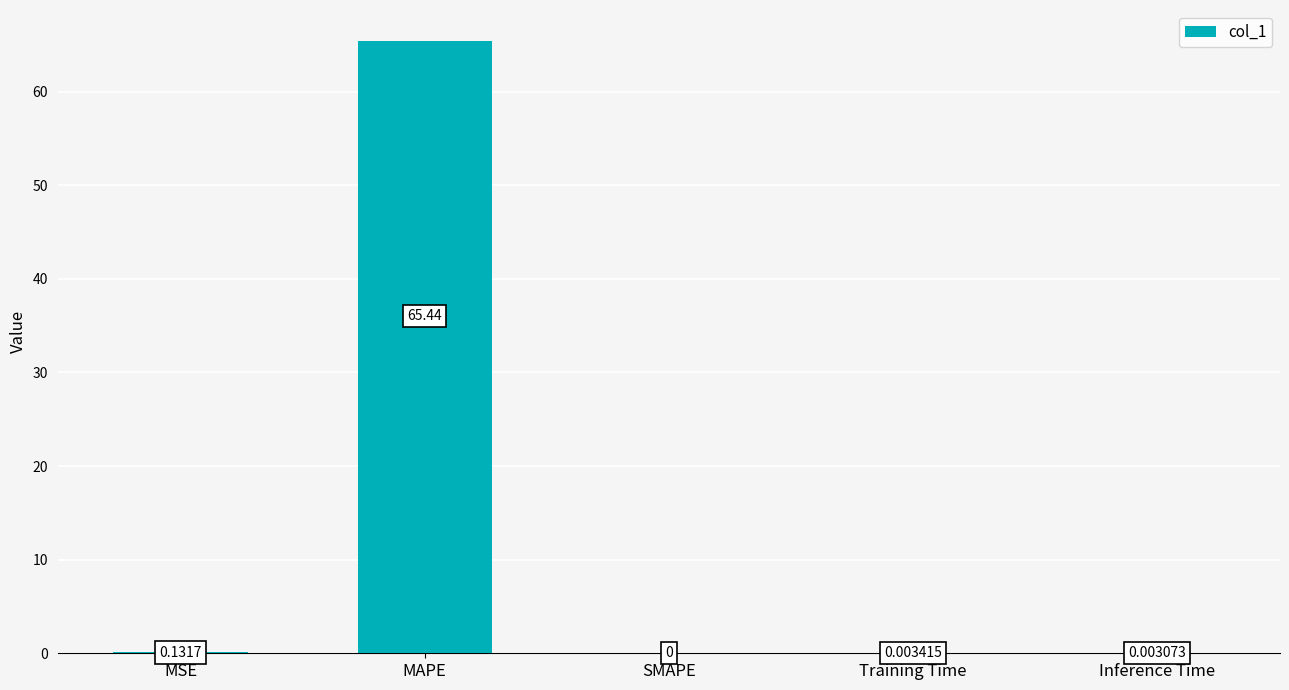

At which label is the value closest to 32?

MSE